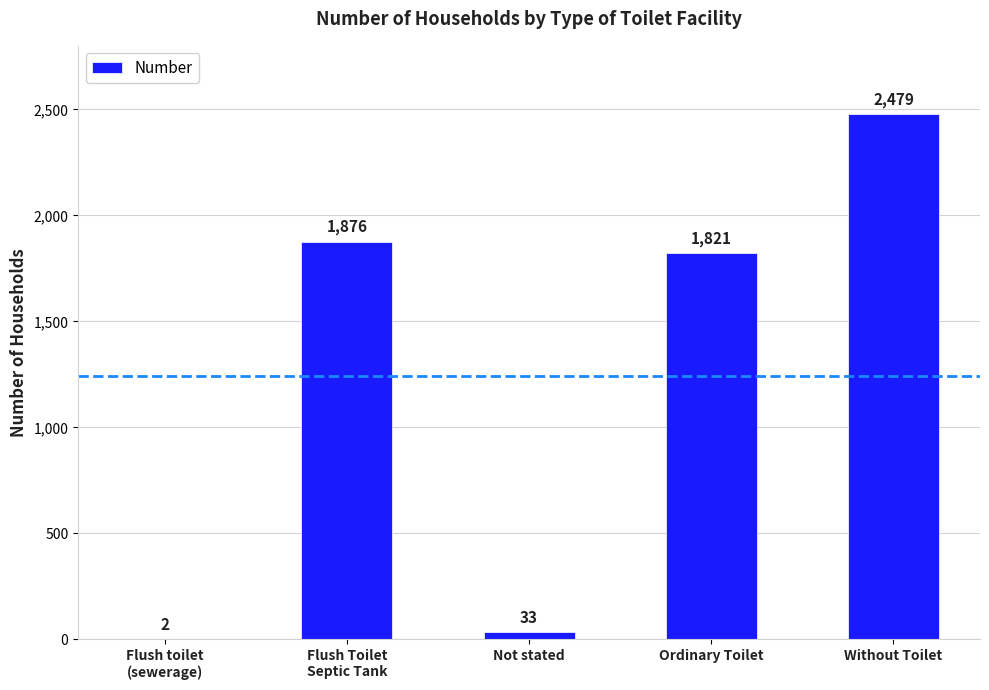

Are the bars horizontal?

No